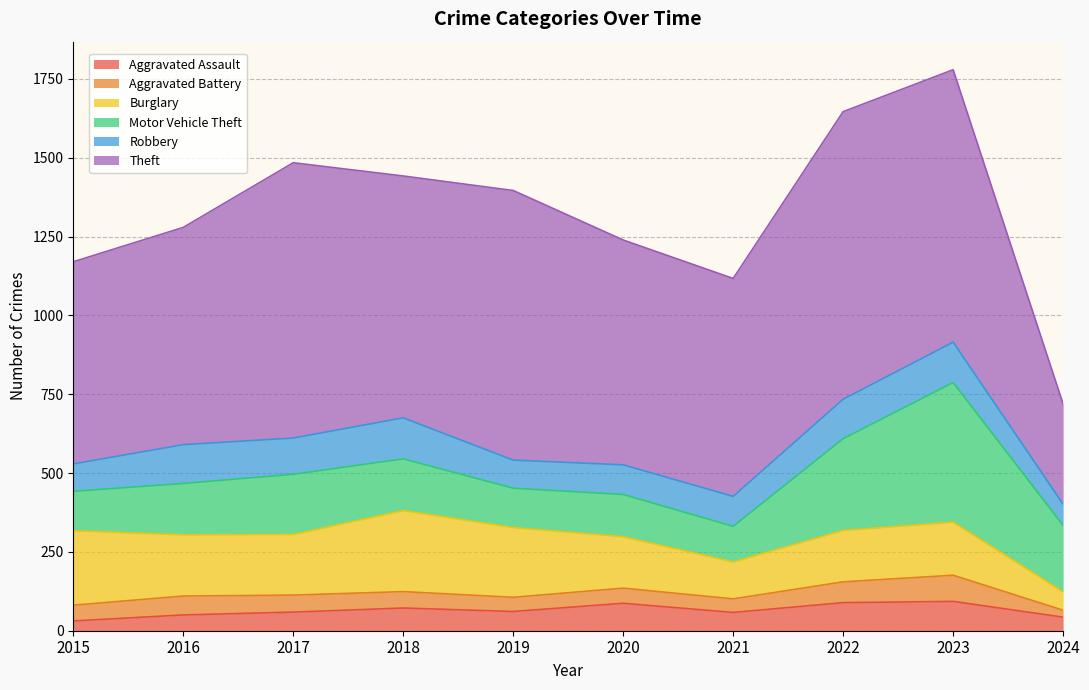

Where does the Theft series first go above 767?

2017